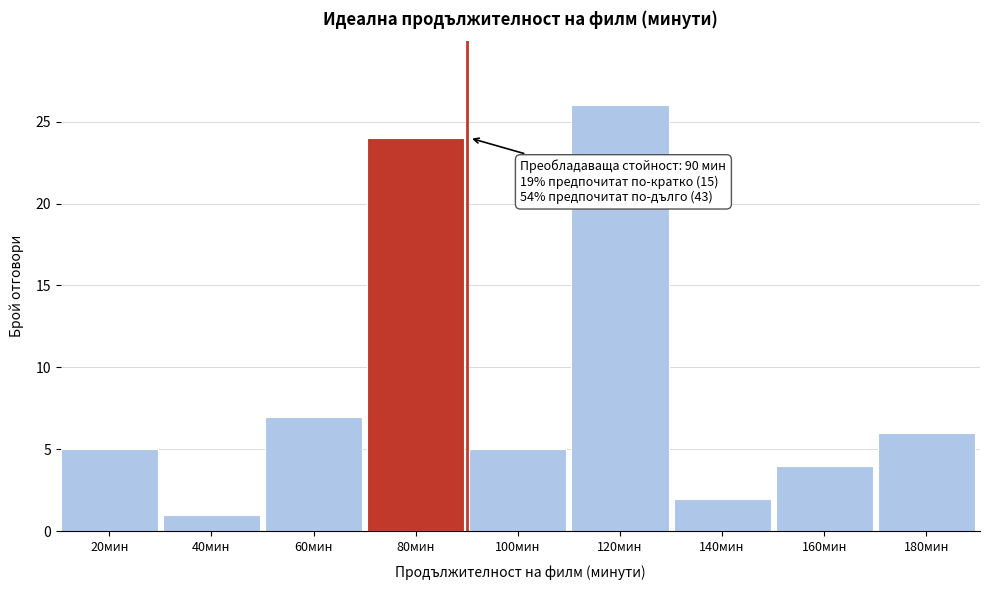

Reading left to right, extract all data points from this chart.

5	1	7	24	5	26	2	4	6